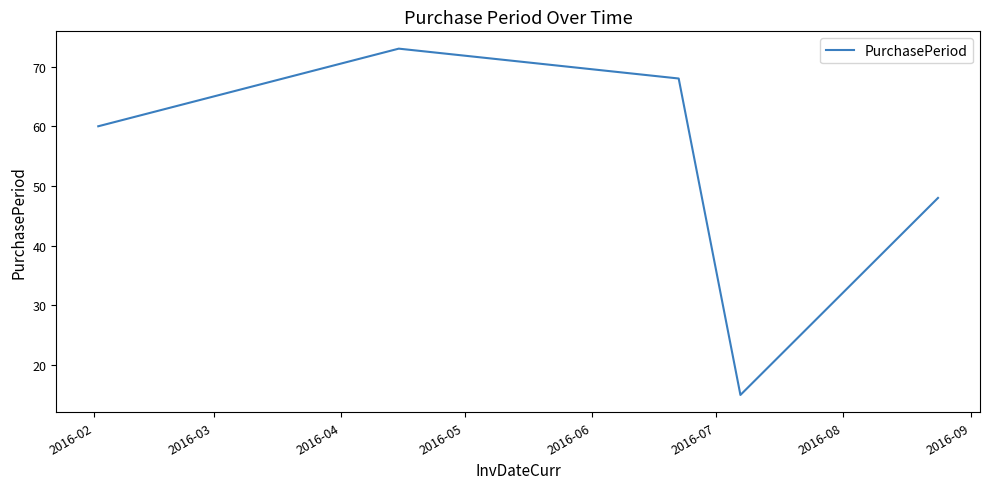

How many interior local valleys (lower than both neighbors) does the data have?

1